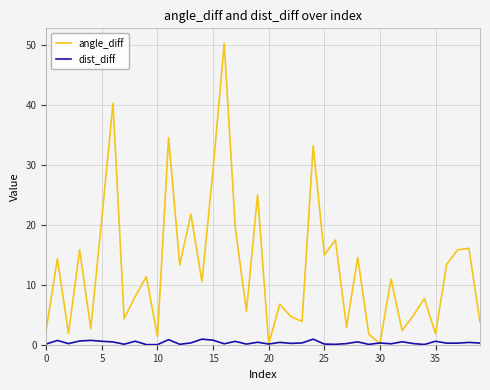

After their last crossing, which series has the higher values: dist_diff or angle_diff?

angle_diff